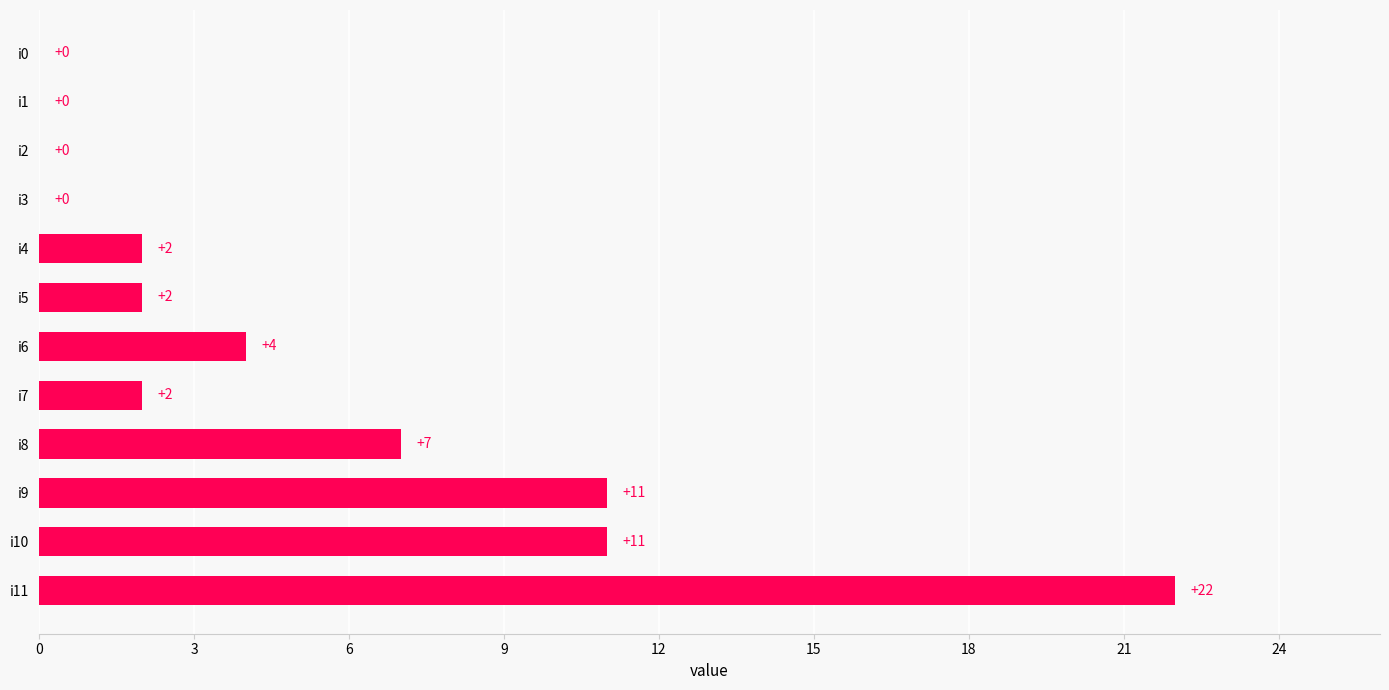

What is the change in value from i2 to i7?

+2